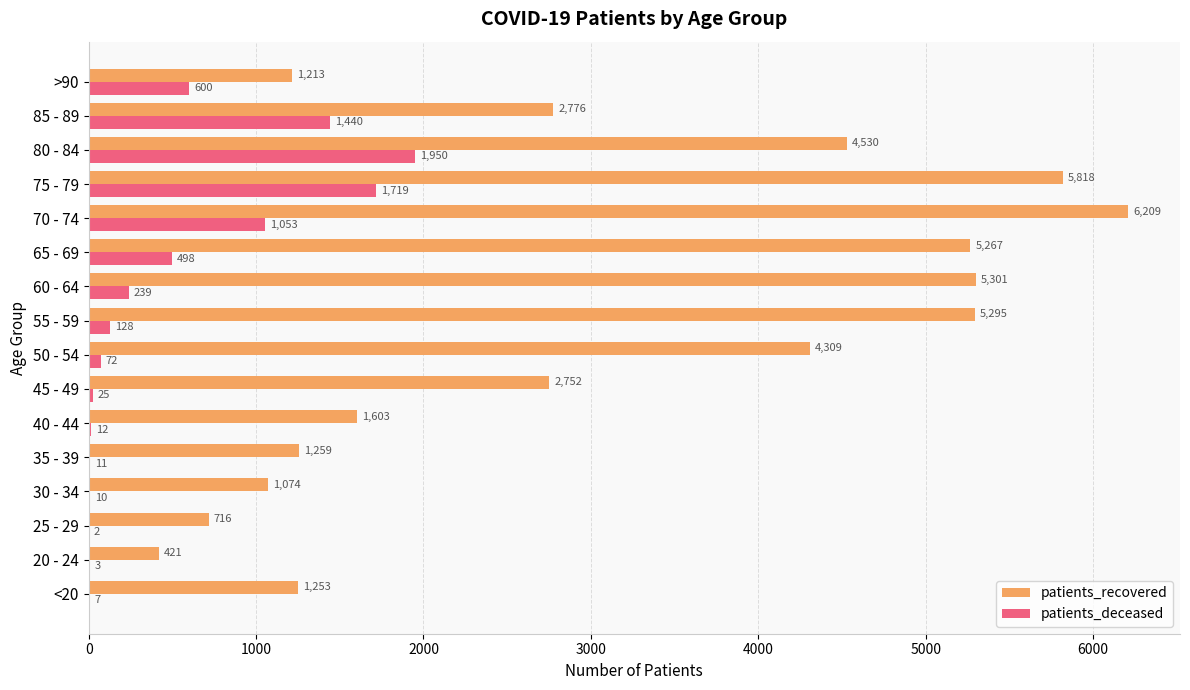

At which category is the sum across all series the highest?

75 - 79